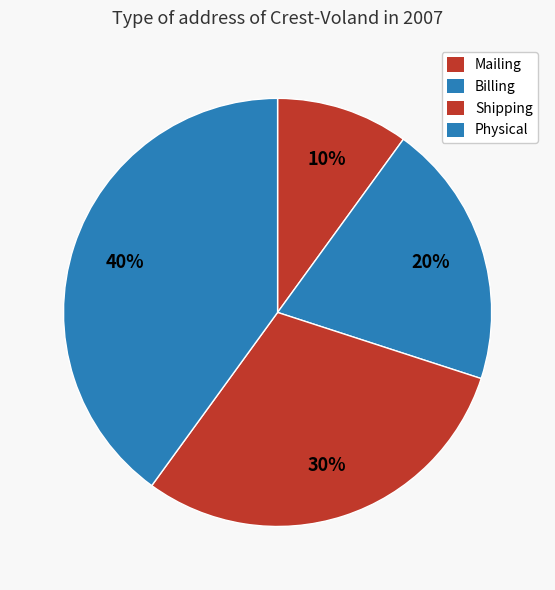

To the nearest percent, what portion does Shipping represent?

30%